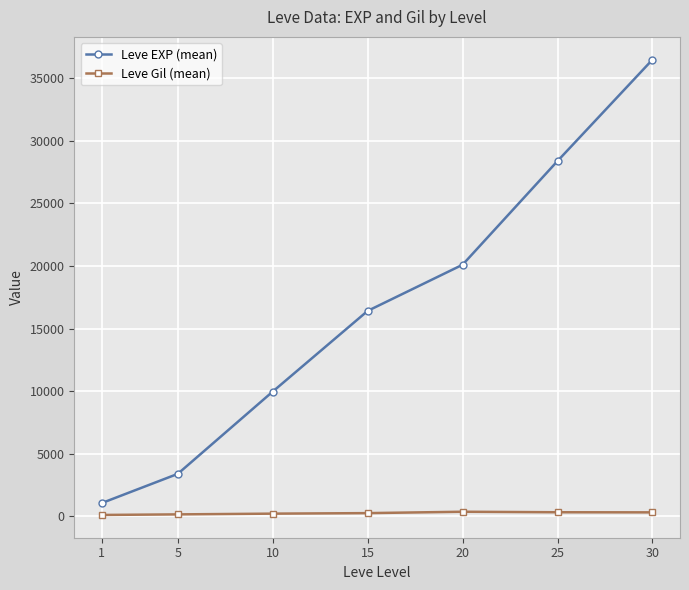

True or false: Leve EXP (mean) and Leve Gil (mean) cross at least once.

False